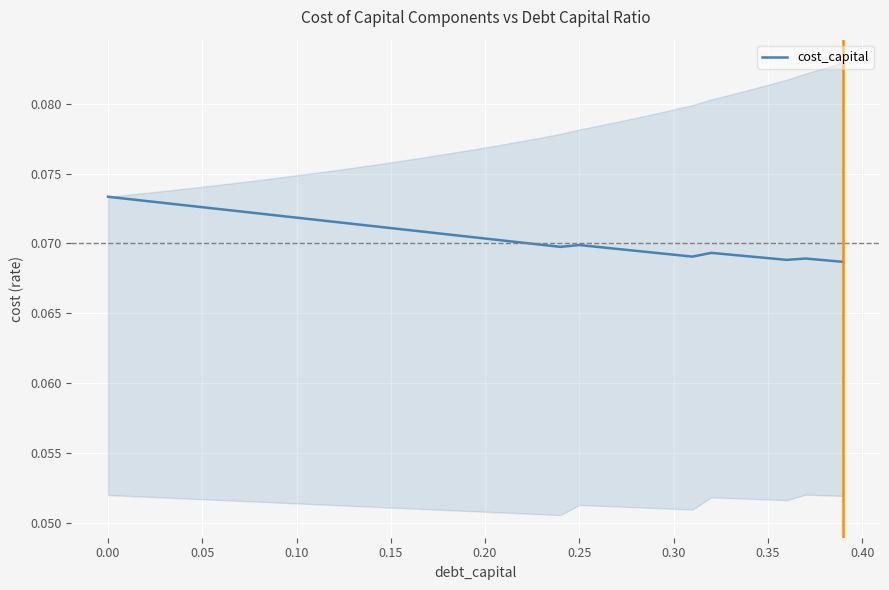

How many lines are shown in the chart?

1